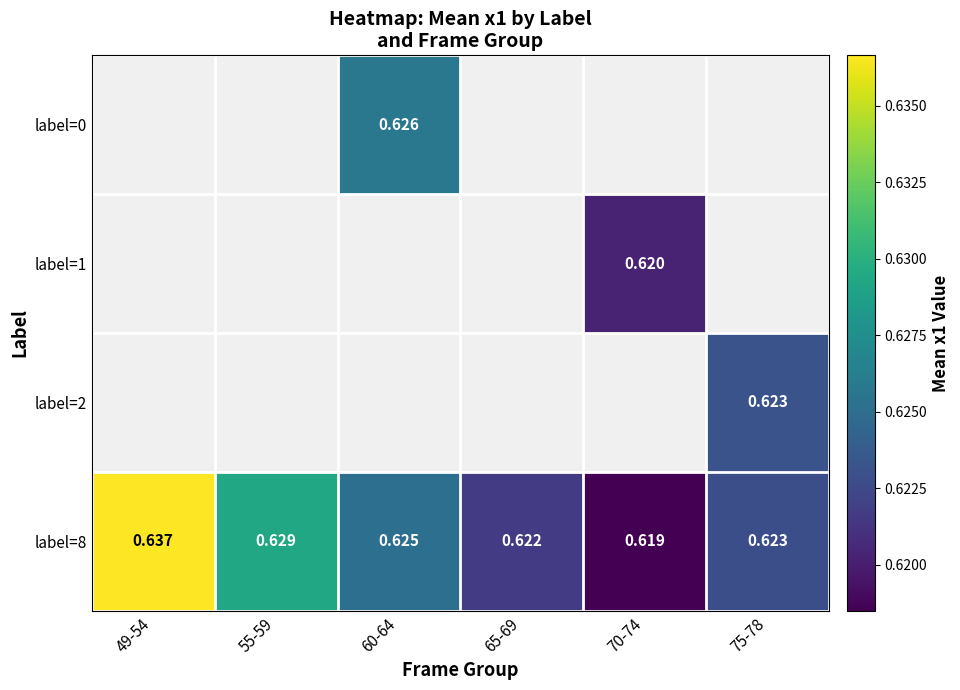

Which series changed the most between 55-59 and 60-64?

label=8